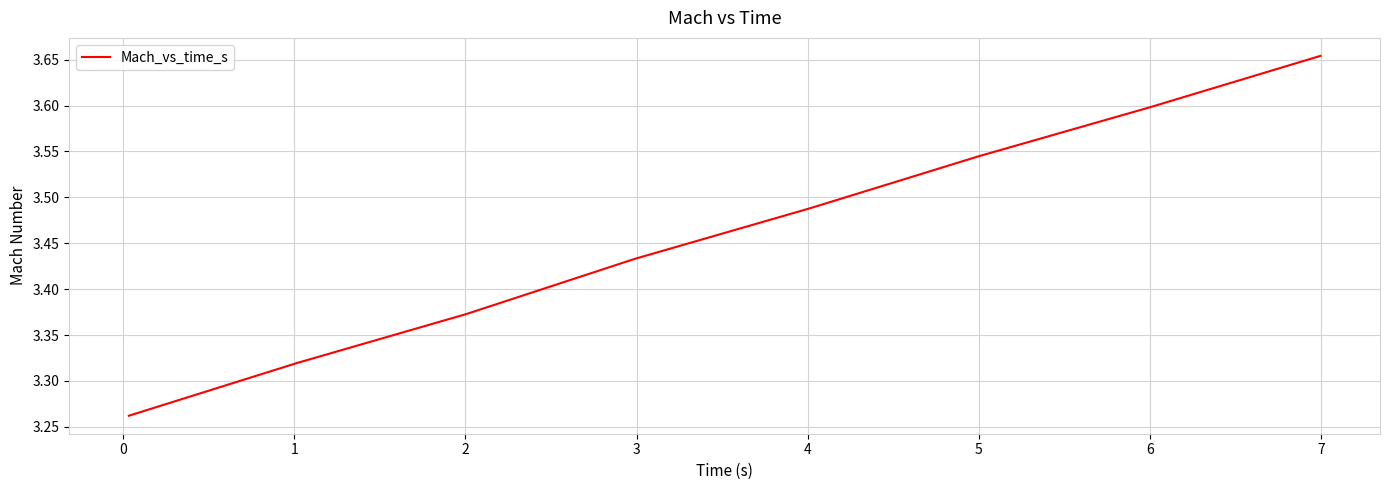

True or false: the data has more than 0 interior local peaks.

False